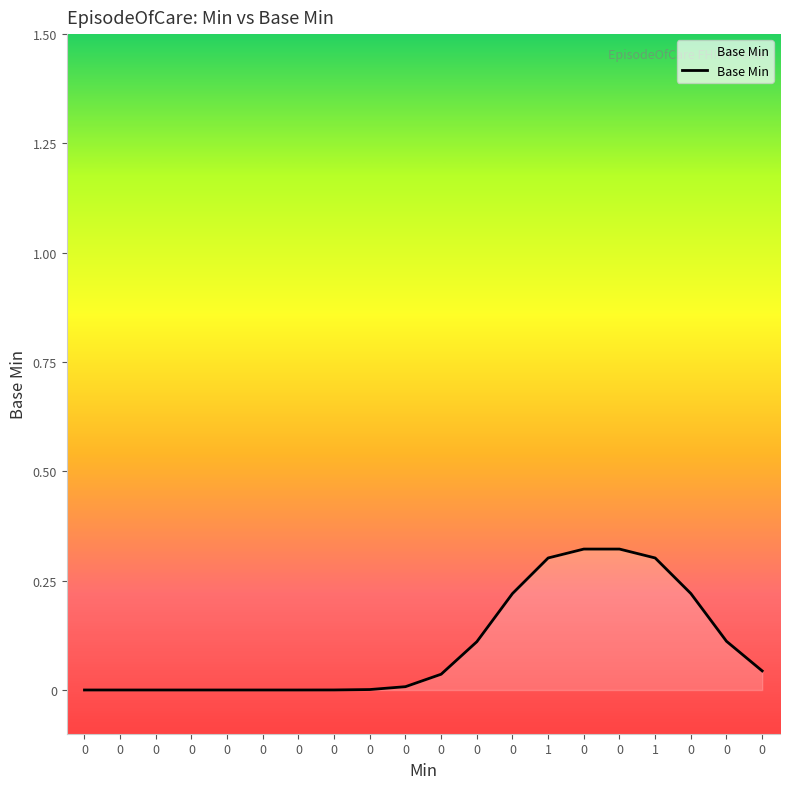

Reading left to right, extract all data points from this chart.

0=0.0	0=0.0	0=0.0	0=0.0	0=0.0	0=0.0	0=0.0	0=0.0	0=0.0	0=0.0	0=0.0	0=0.1	0=0.2	1=0.3	0=0.3	0=0.3	1=0.3	0=0.2	0=0.1	0=0.0